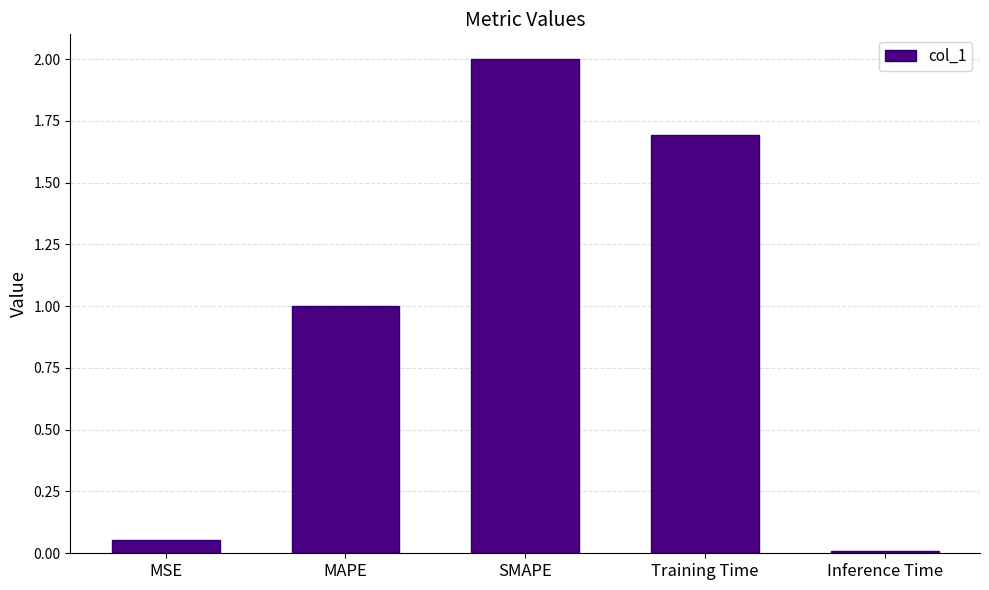

The chart shows a value of 0.7 at Training Time. True or false?

False